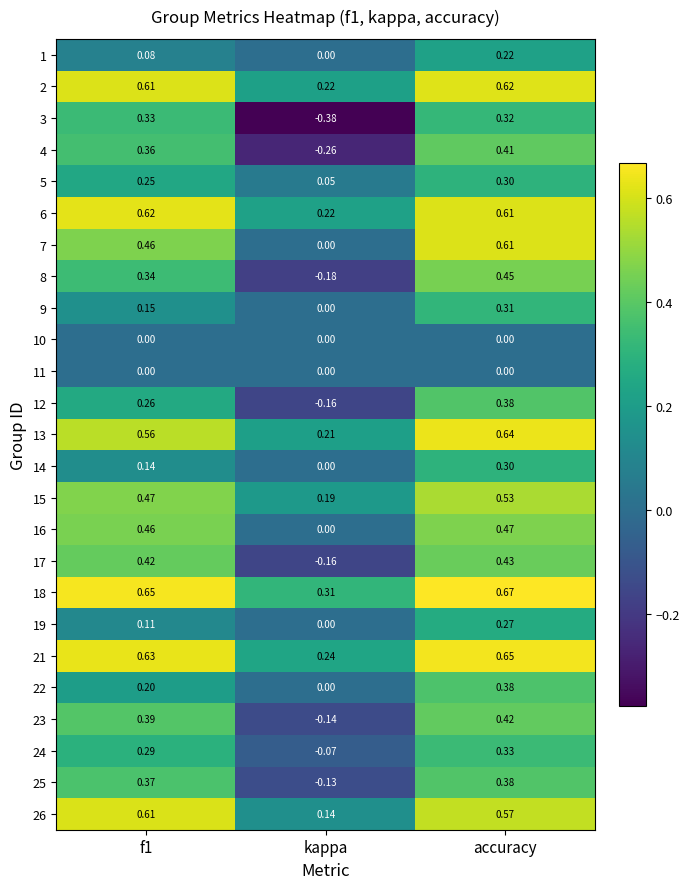

At which label is 16 closest to 0?

kappa